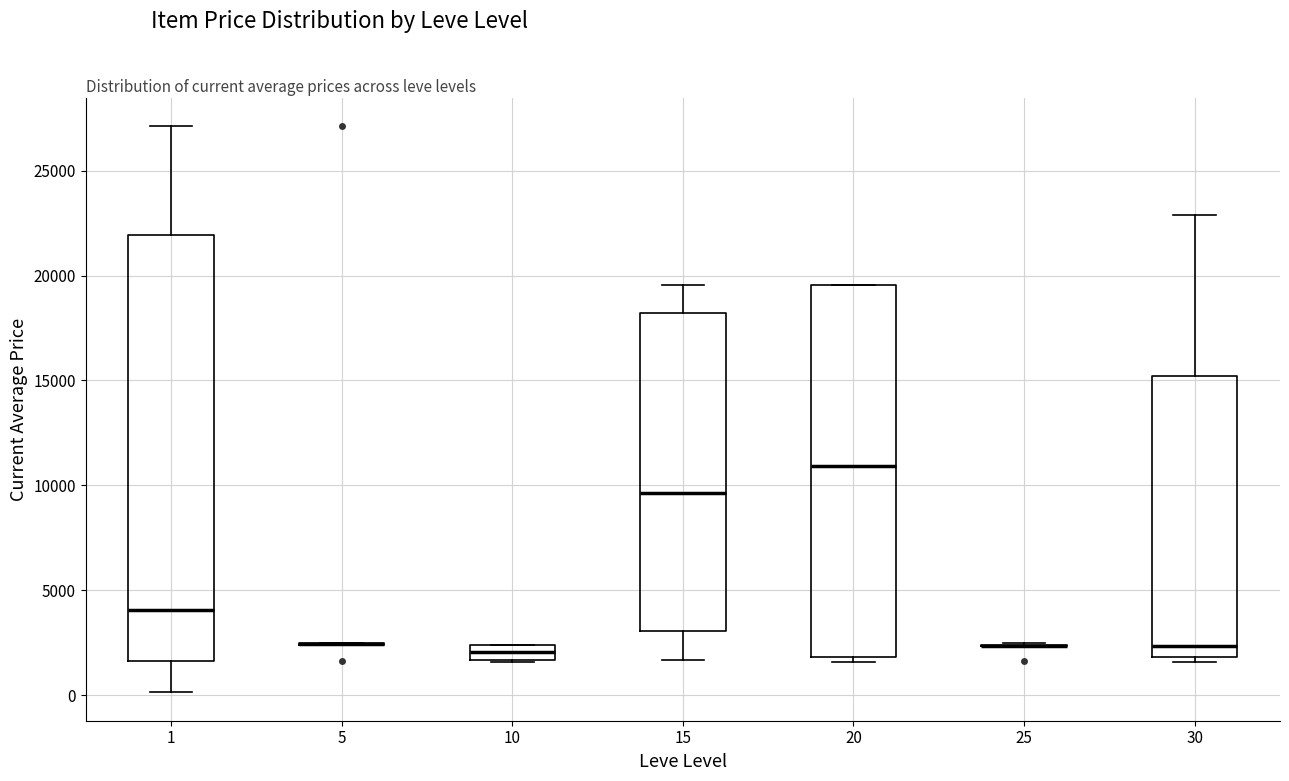

Which box is the tallest, from its lower edge to its upper edge?

1